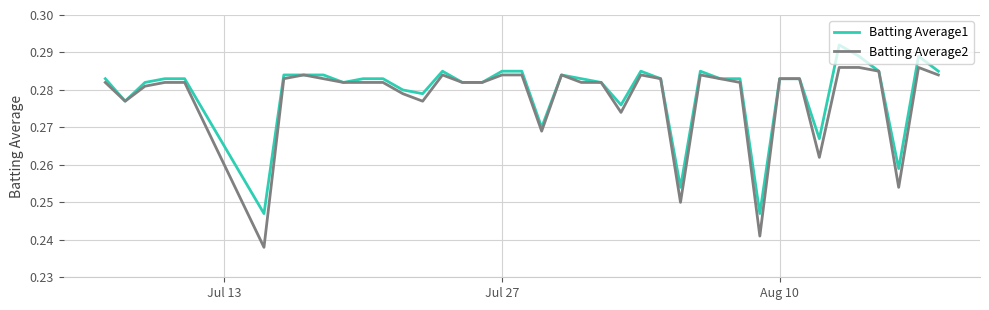

True or false: Batting Average2 has more than 1 points higher than both neighbors.

True